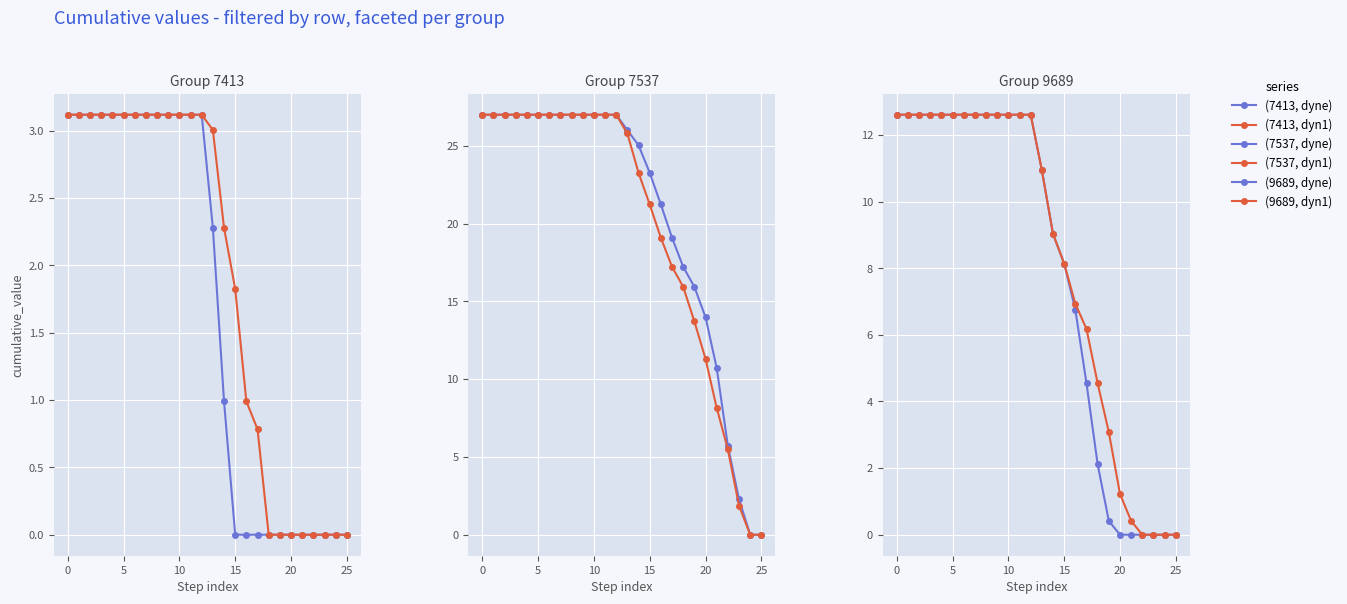

At how many categories does at least one series exceed 17?

19